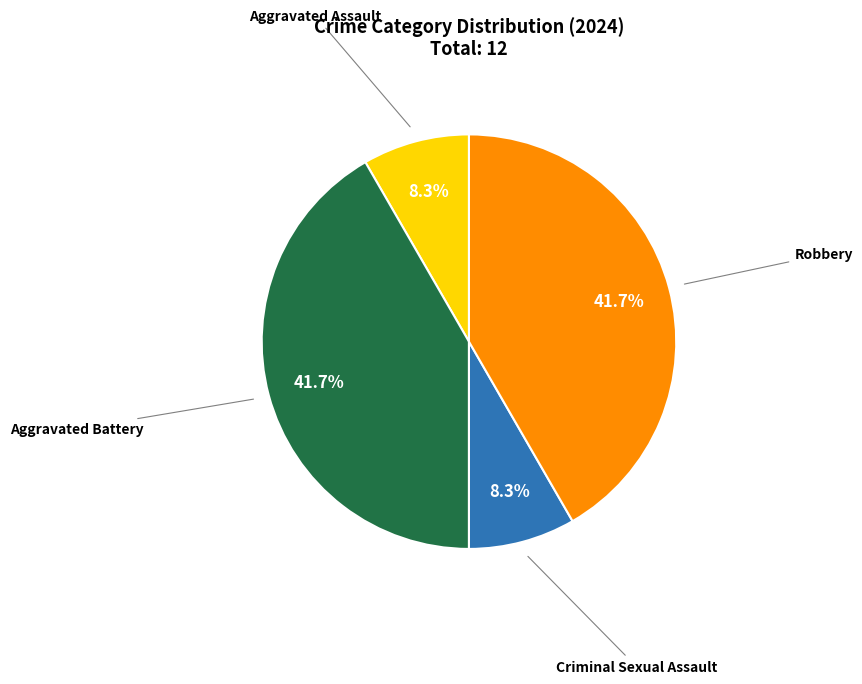

Does any single category account for the majority?

No